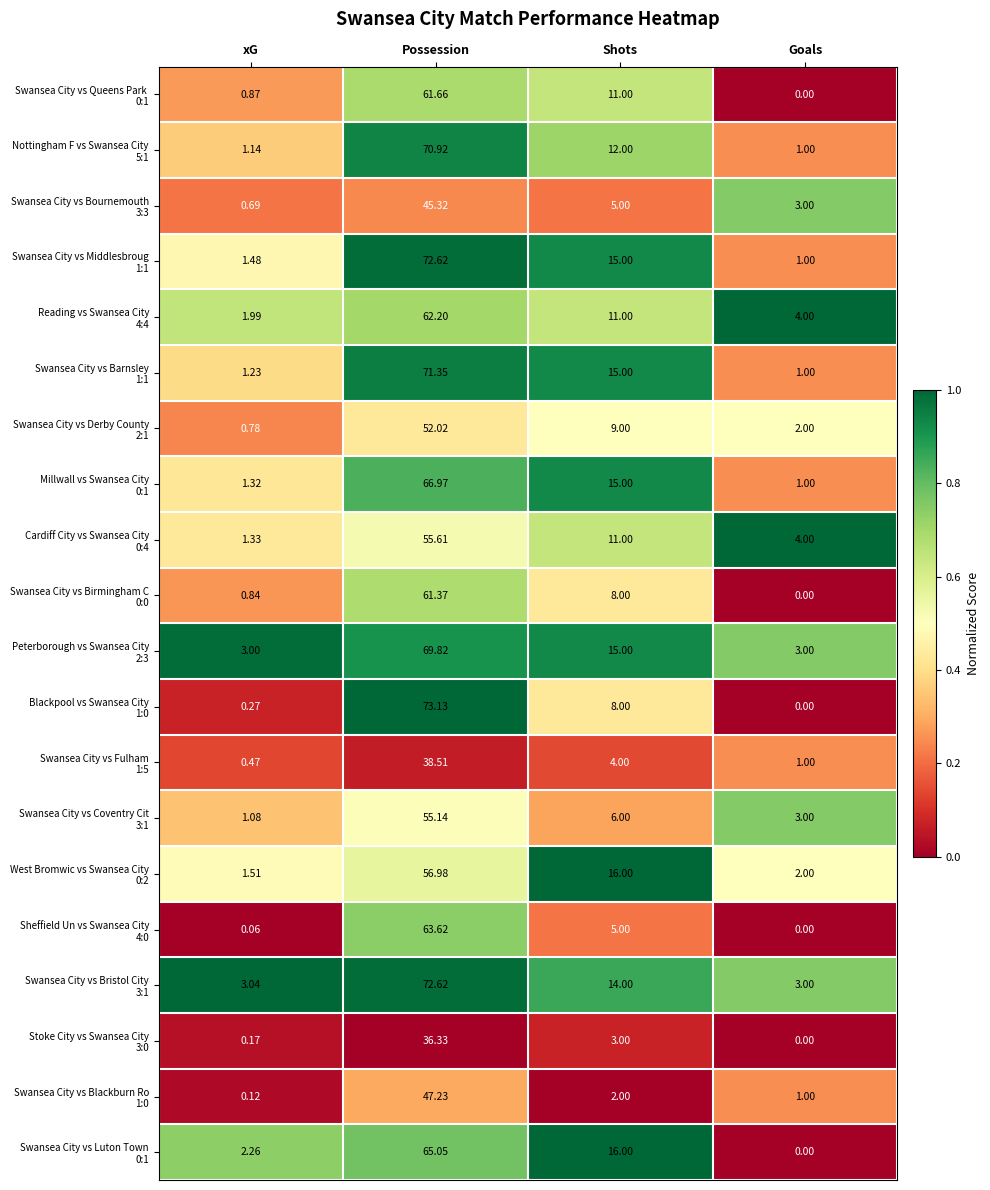

What is the difference between the highest and lowest values at Shots?

14.0